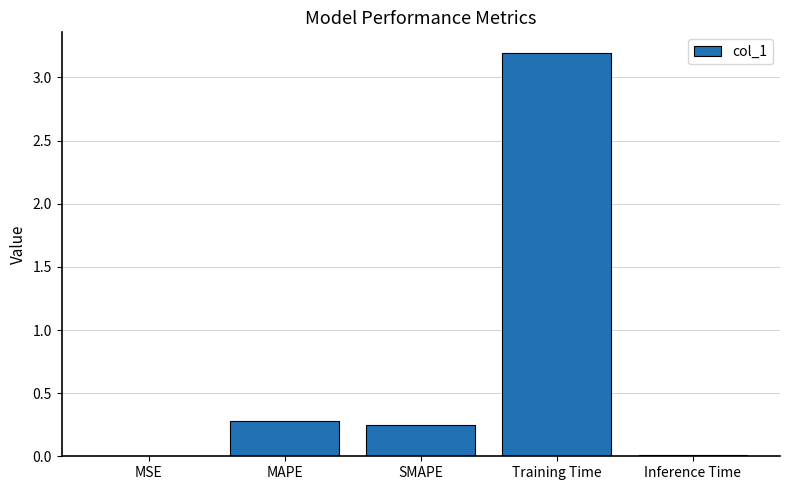

What is the difference between the values at MSE and Training Time?

3.2